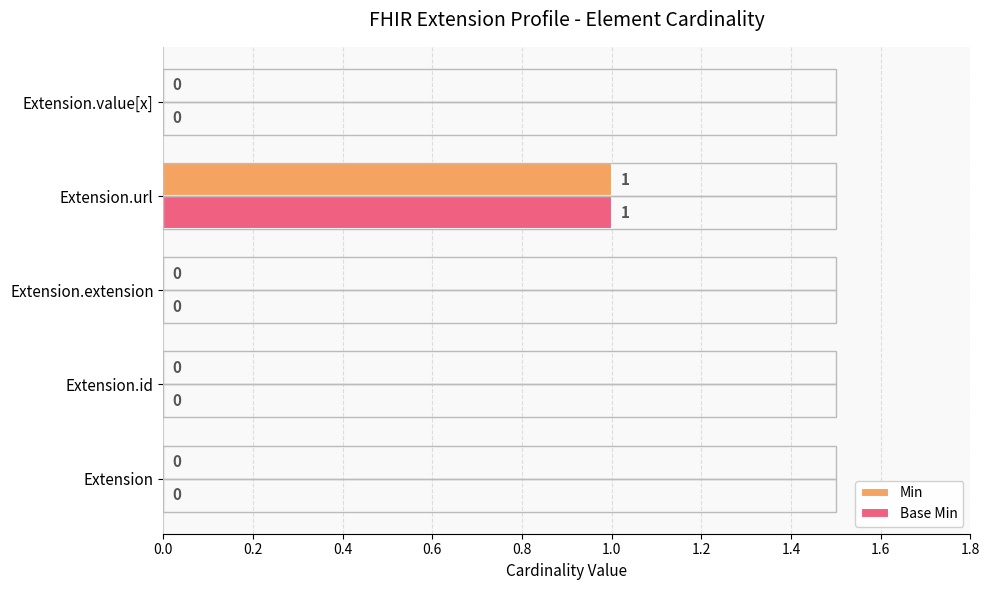

Which category has the highest value in the Base Min series?

Extension.url